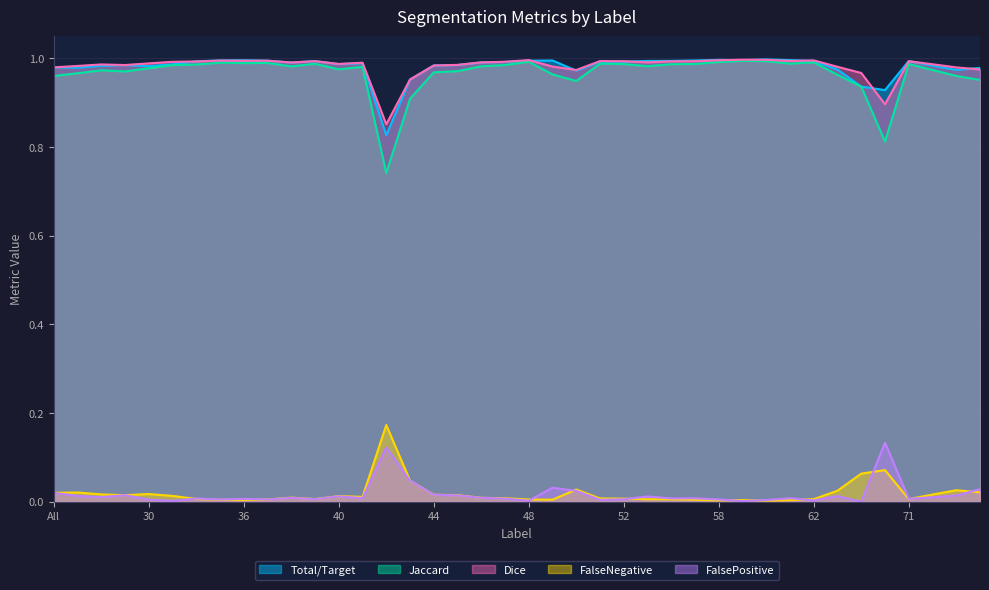

What are all the series names shown in the legend?

Total/Target, Jaccard, Dice, FalseNegative, FalsePositive